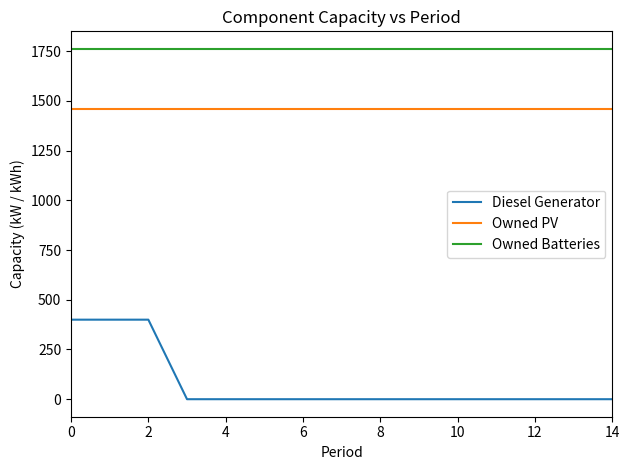

Rank the series by their average value, from lowest to highest.

Diesel Generator, Owned PV, Owned Batteries